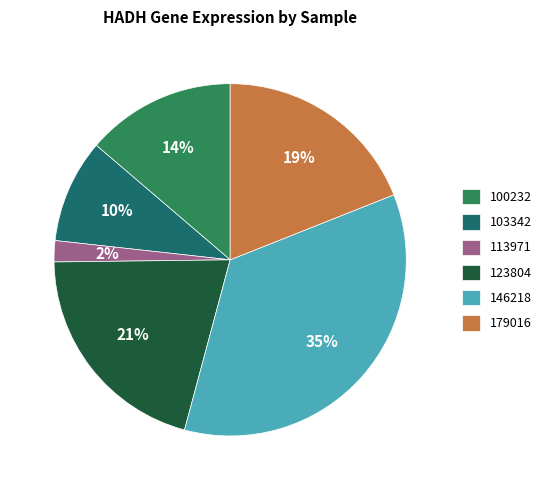

Which slice is the smallest?

113971